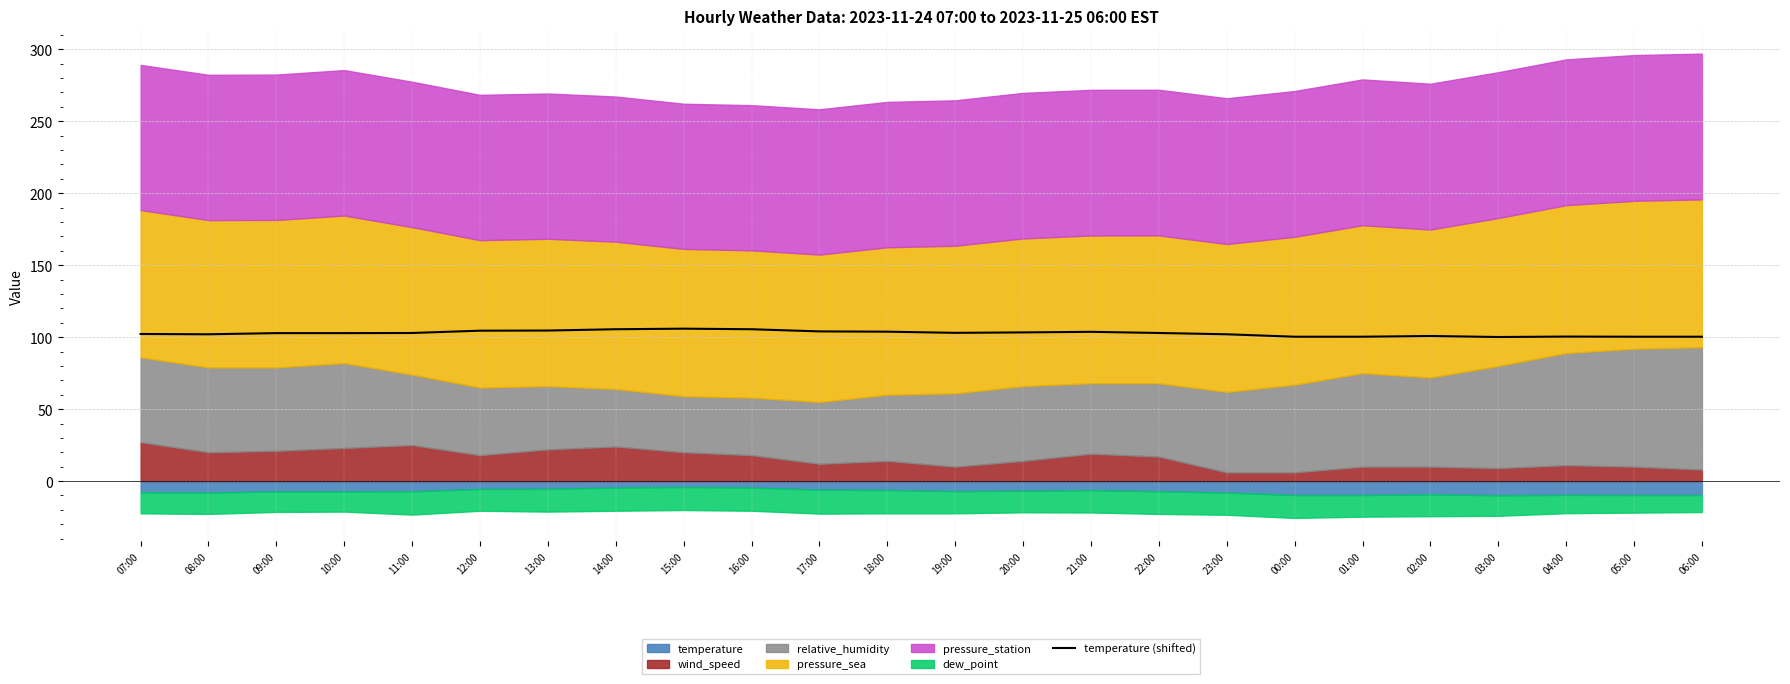

Which has a higher value, 16:00 or 14:00?

16:00